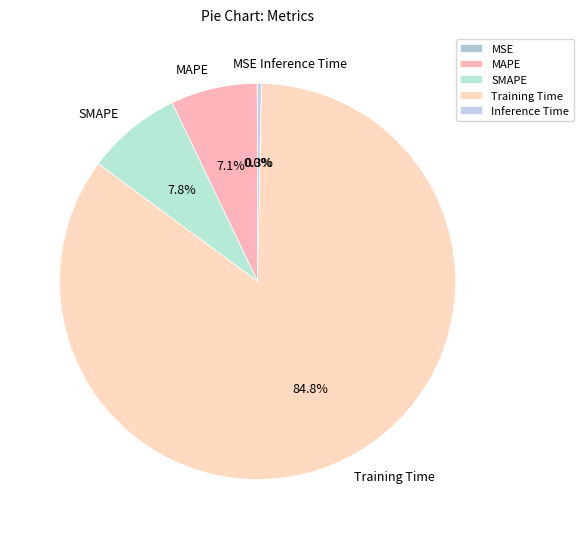

To the nearest percent, what portion does SMAPE represent?

8%